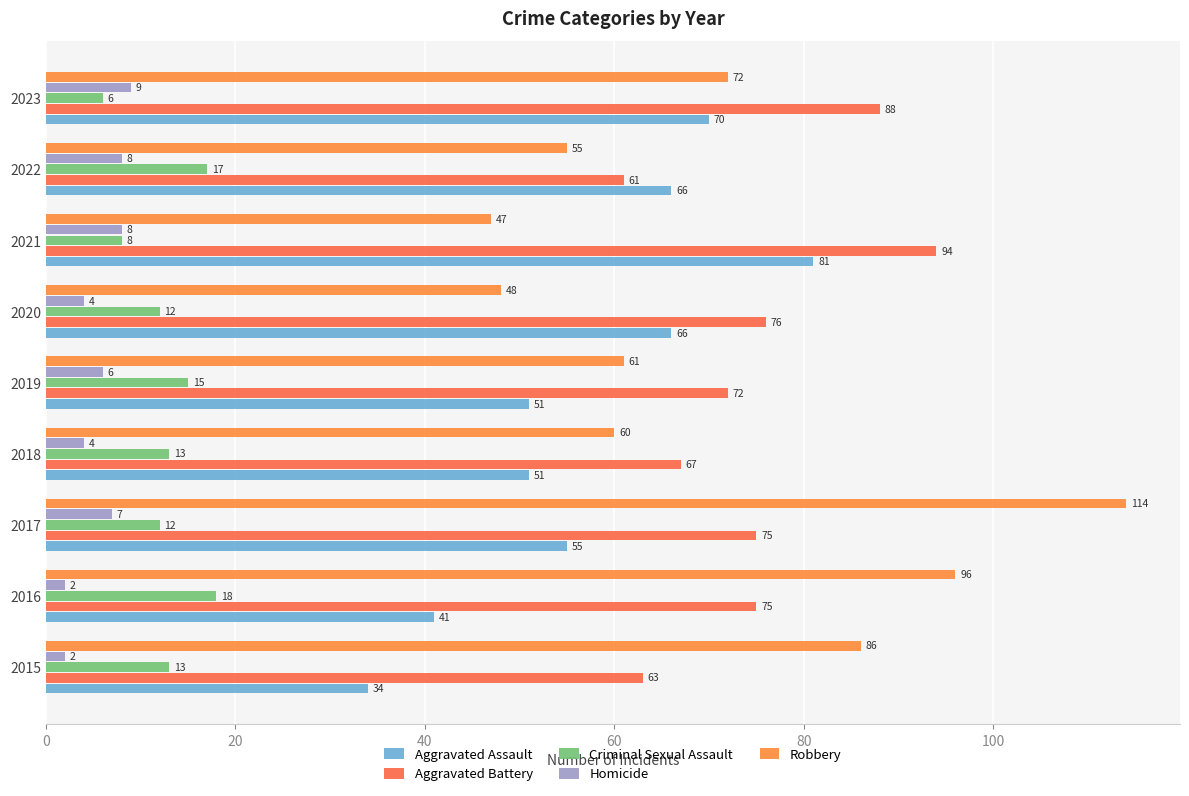

Count the number of data series in this chart.

5